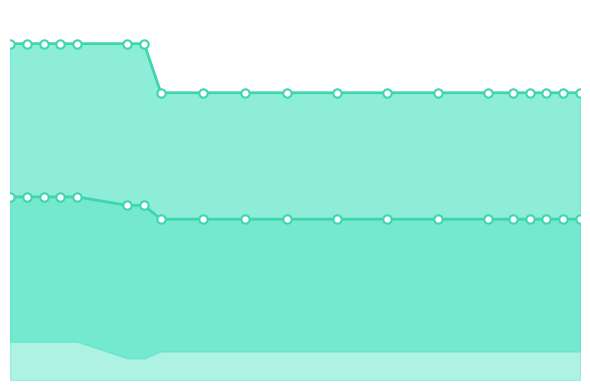

Does the chart have visible grid lines?

No